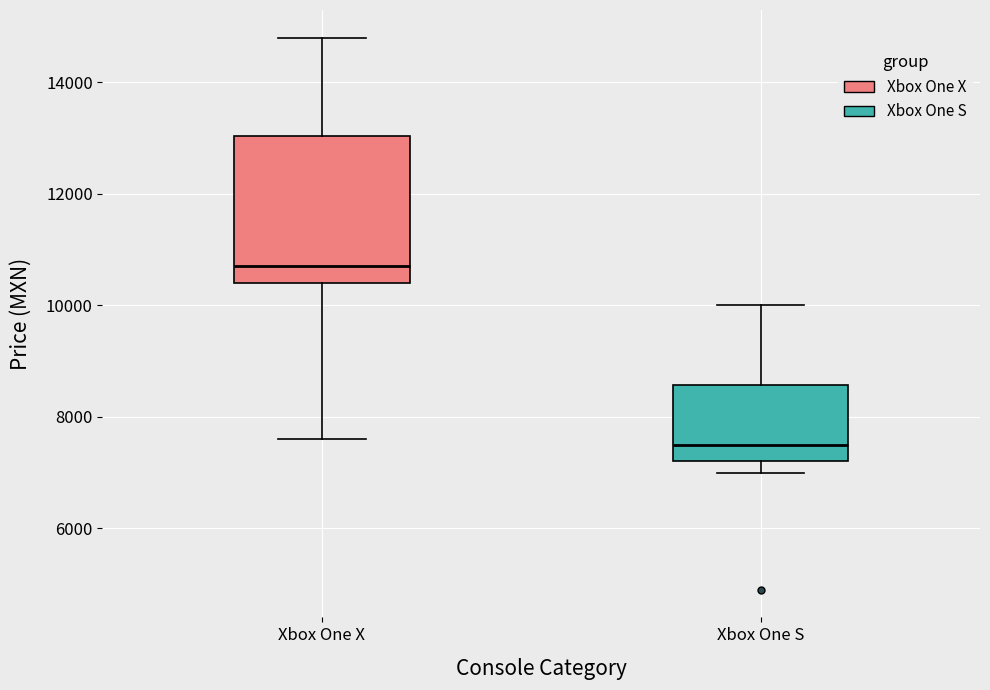

Which box is the tallest, from its lower edge to its upper edge?

Xbox One X